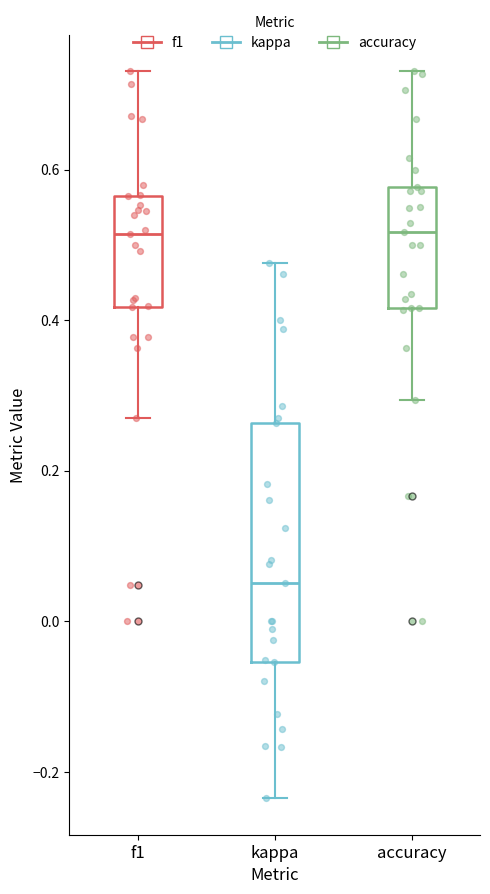

Reading left to right, transcribe this box plot: for each box, give where its median line is, the range the box spans, and where its two whiskers end, as read against the y-axis. The values are not printed on the chart, so give them approximately, as read against the axis.

f1: median 0.52, box 0.42 to 0.56, whiskers 0.26 to 0.74
kappa: median 0.06, box -0.06 to 0.26, whiskers -0.24 to 0.48
accuracy: median 0.52, box 0.42 to 0.58, whiskers 0.30 to 0.74